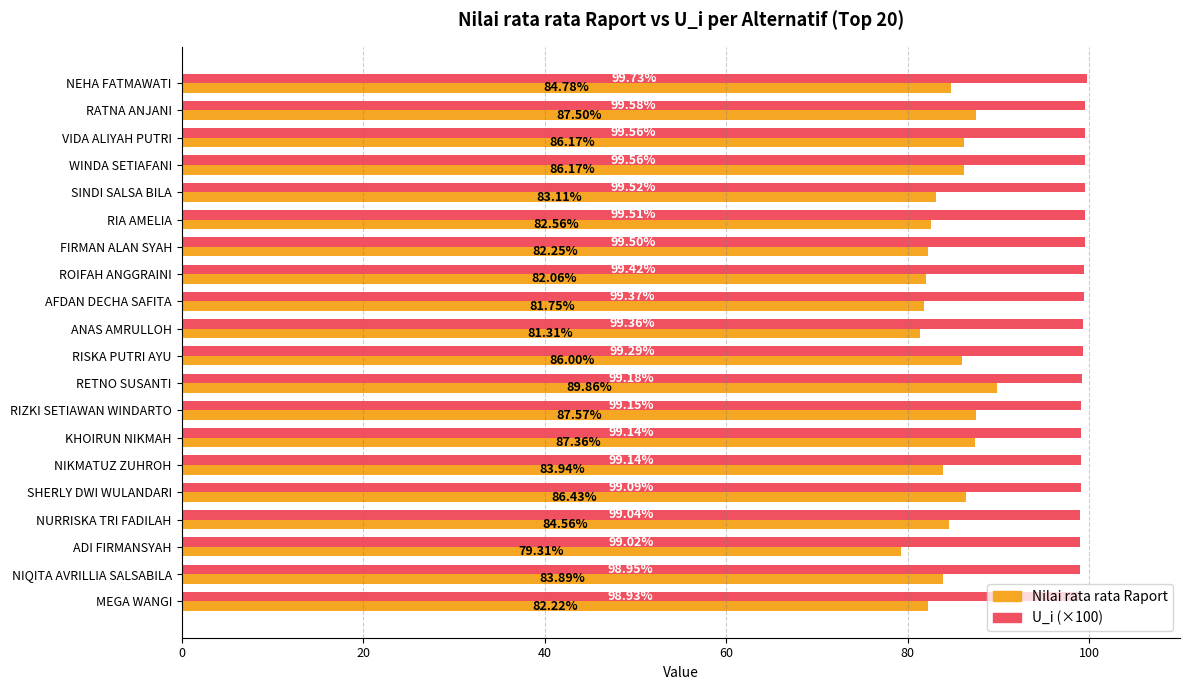

How many values in the Nilai rata rata Raport series are below 84?

10